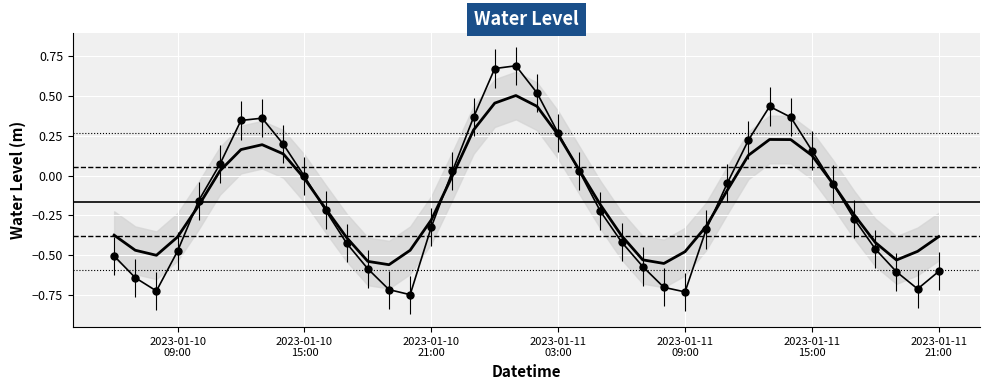

Where is the data nearest to the value 0?

2023-01-10 15:00